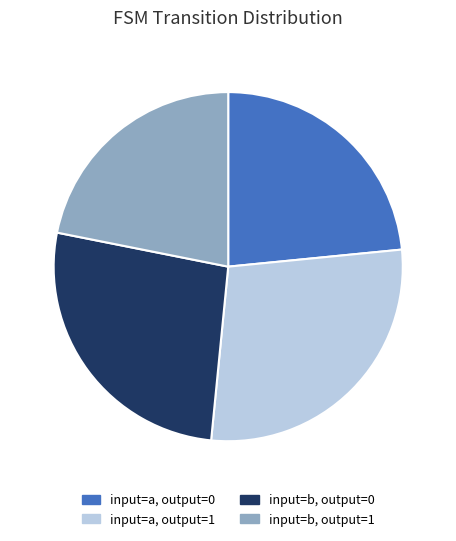

Does any single category account for the majority?

No